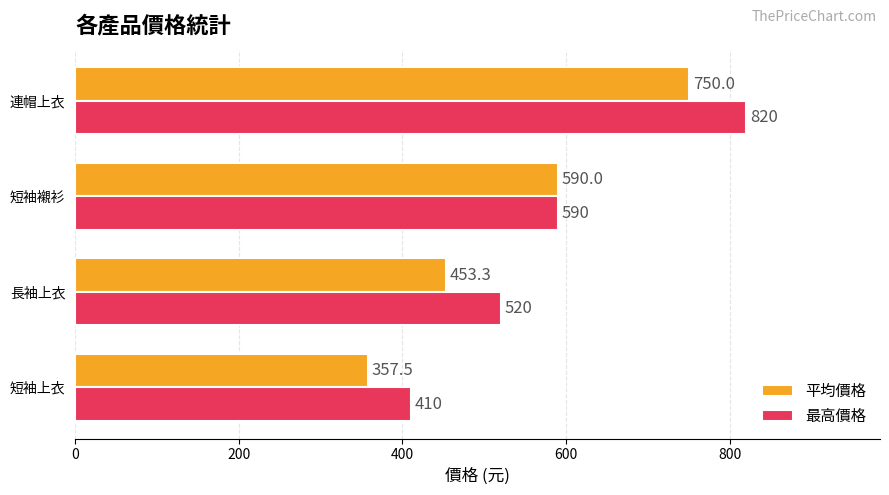

What is the sum of all 最高價格 values?

2340.0